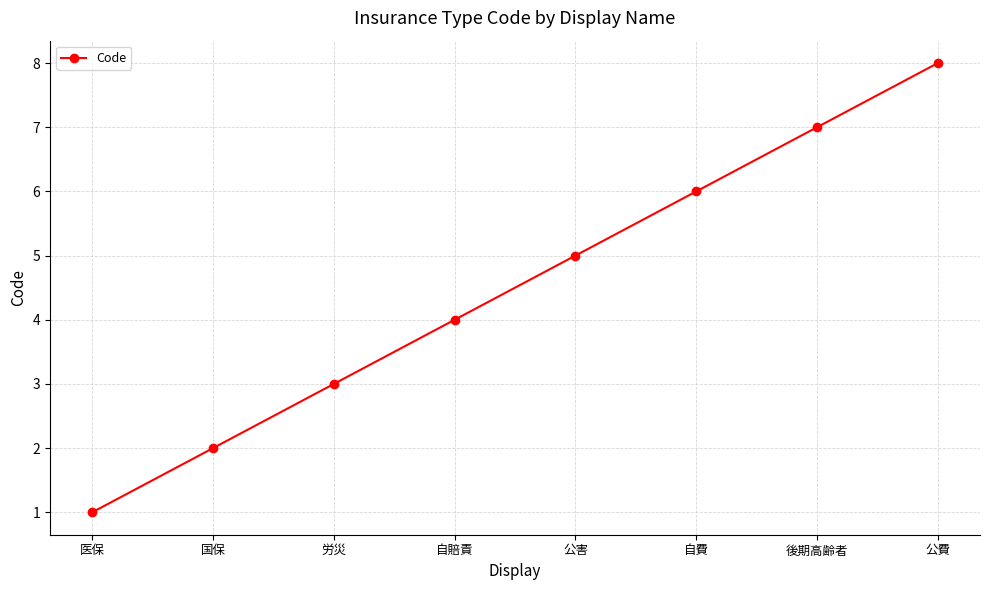

The chart shows a value of 3 at 国保. True or false?

False